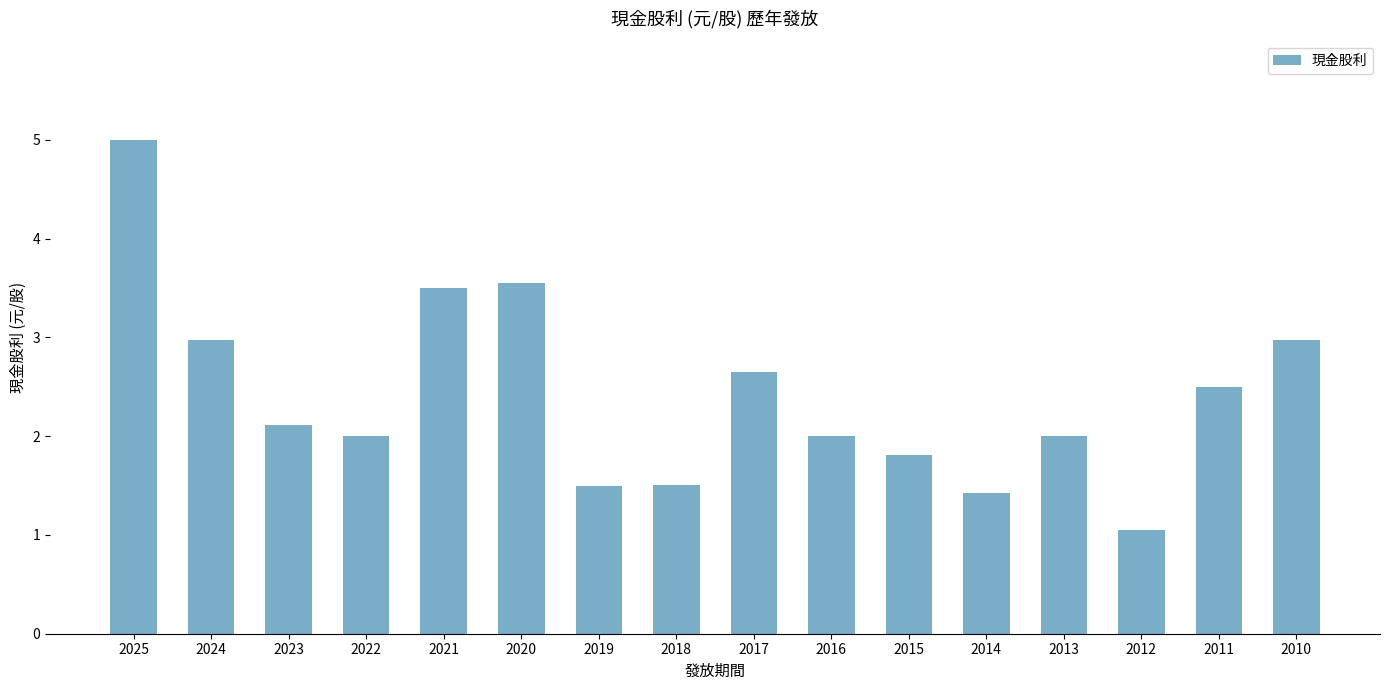

Are the bars grouped side by side (vs. stacked)?

No